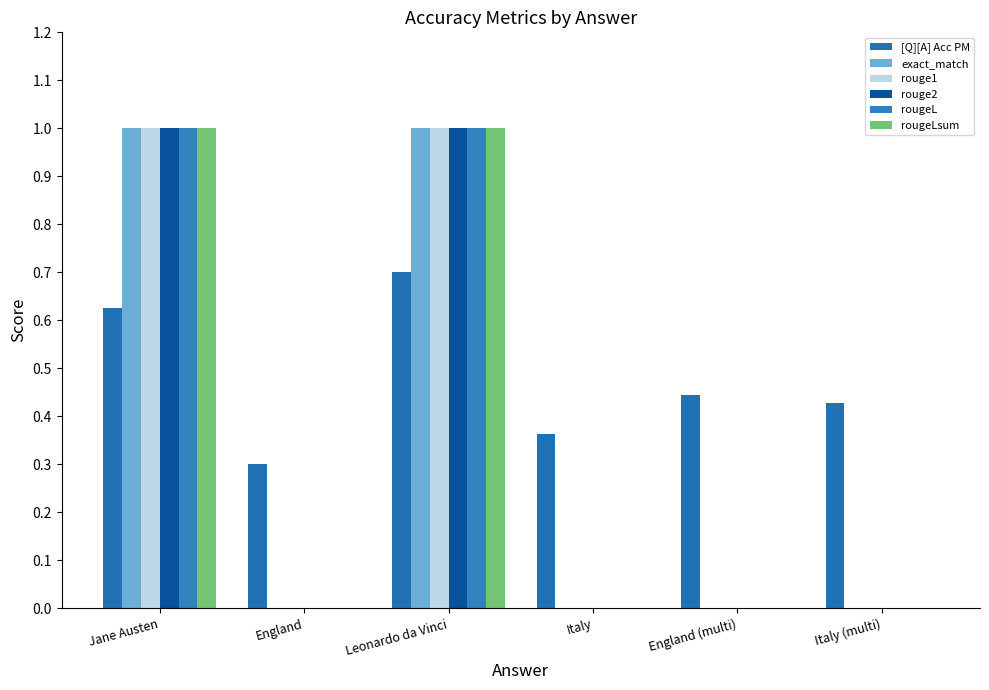

Does the chart contain stacked bars?

No